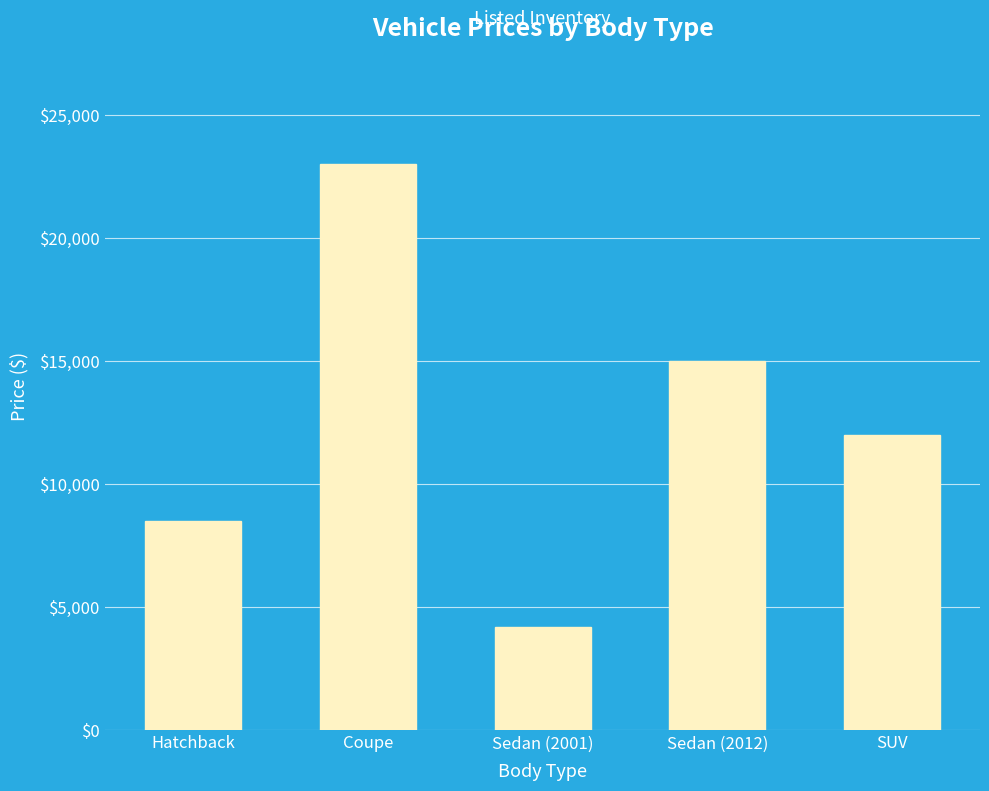

What is the difference between the second highest and minimum values?

10800